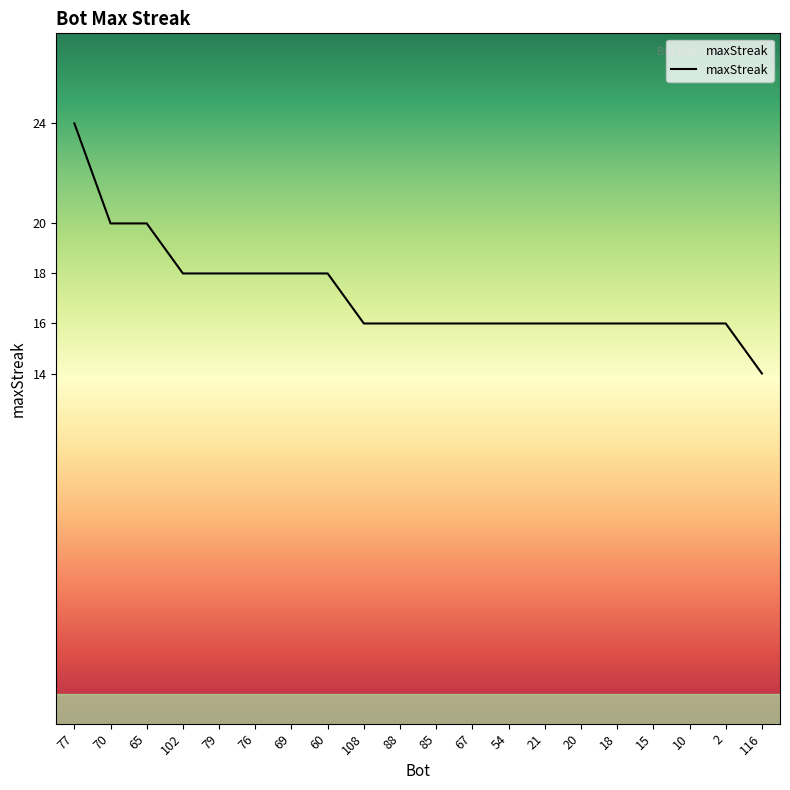

Reading left to right, transcribe all the data shown in this chart.

77=24	70=20	65=20	102=18	79=18	76=18	69=18	60=18	108=16	88=16	85=16	67=16	54=16	21=16	20=16	18=16	15=16	10=16	2=16	116=14